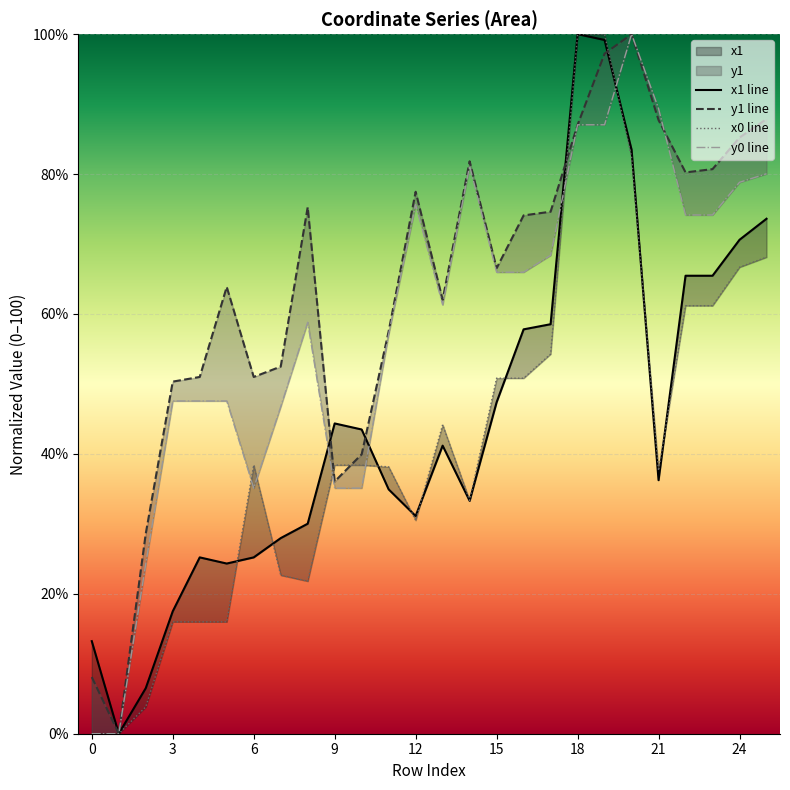

Where is x0 line nearest to the value 50?

15